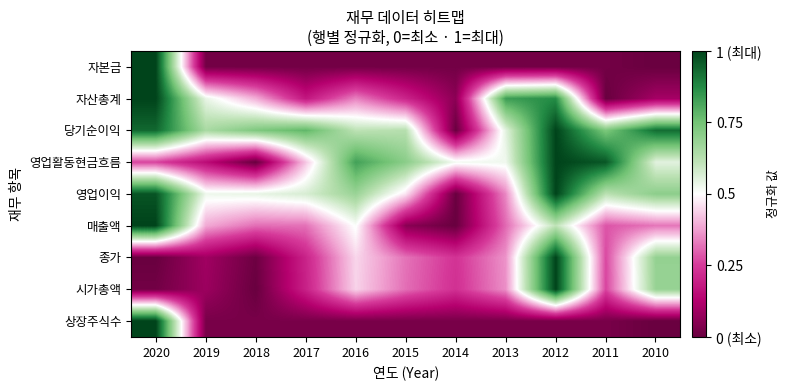

Between 2020 and 2019, which series saw the biggest shift?

자본금